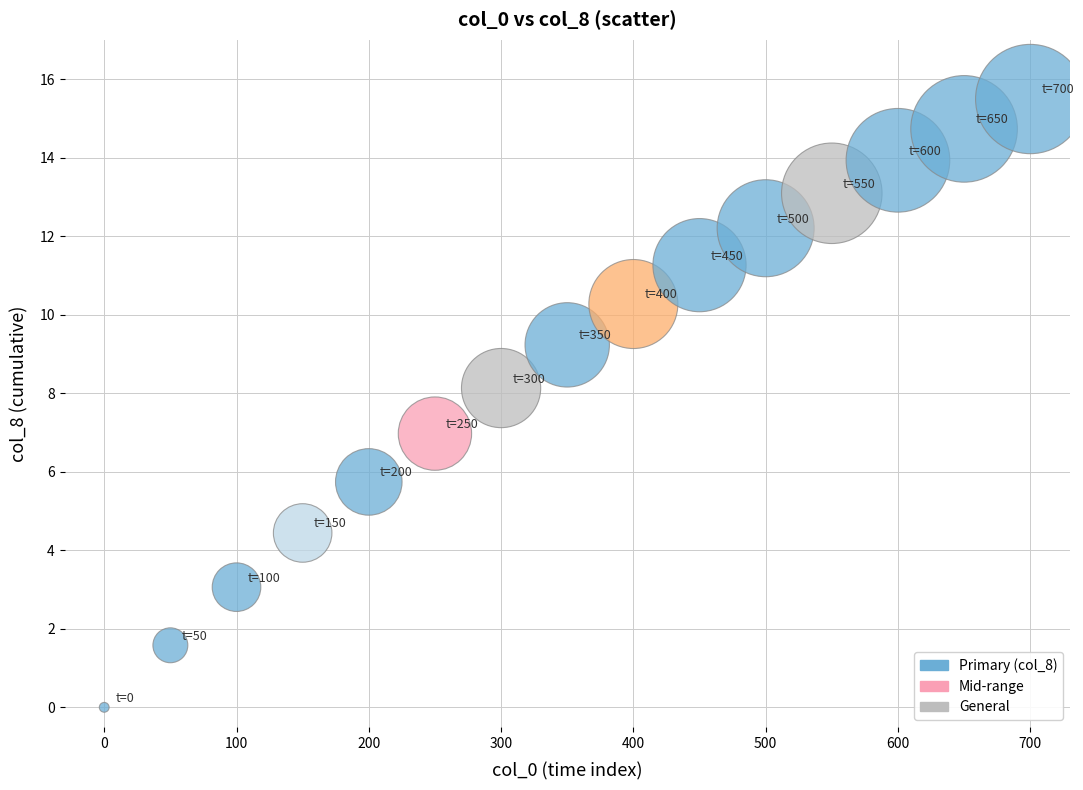

What is the range of X values (max minus min)?

700.0